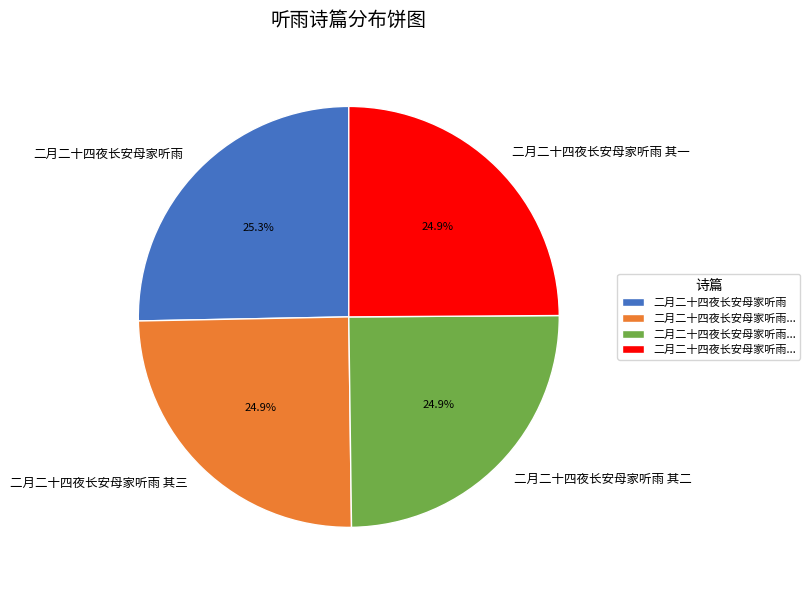

Does 二月二十四夜长安母家听雨 其一 account for over 50% of the chart?

No